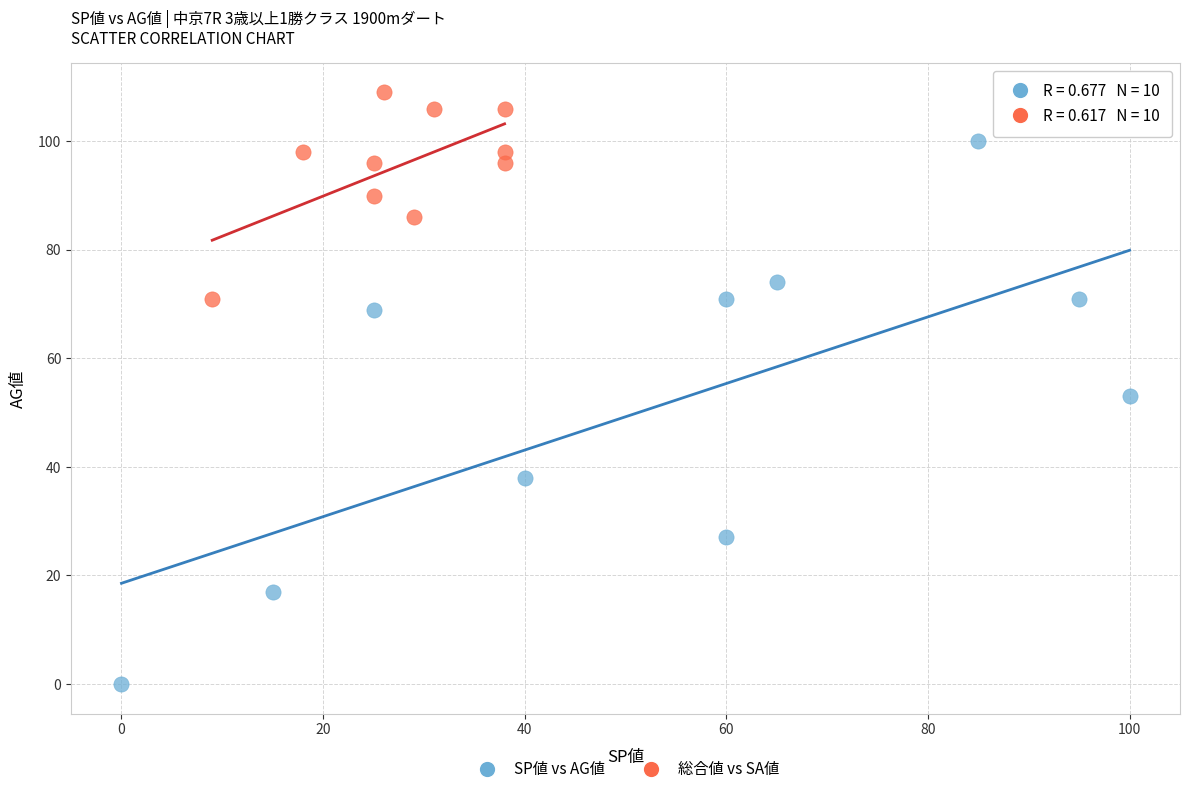

Which series reaches the maximum Y coordinate?

総合値 vs SA値